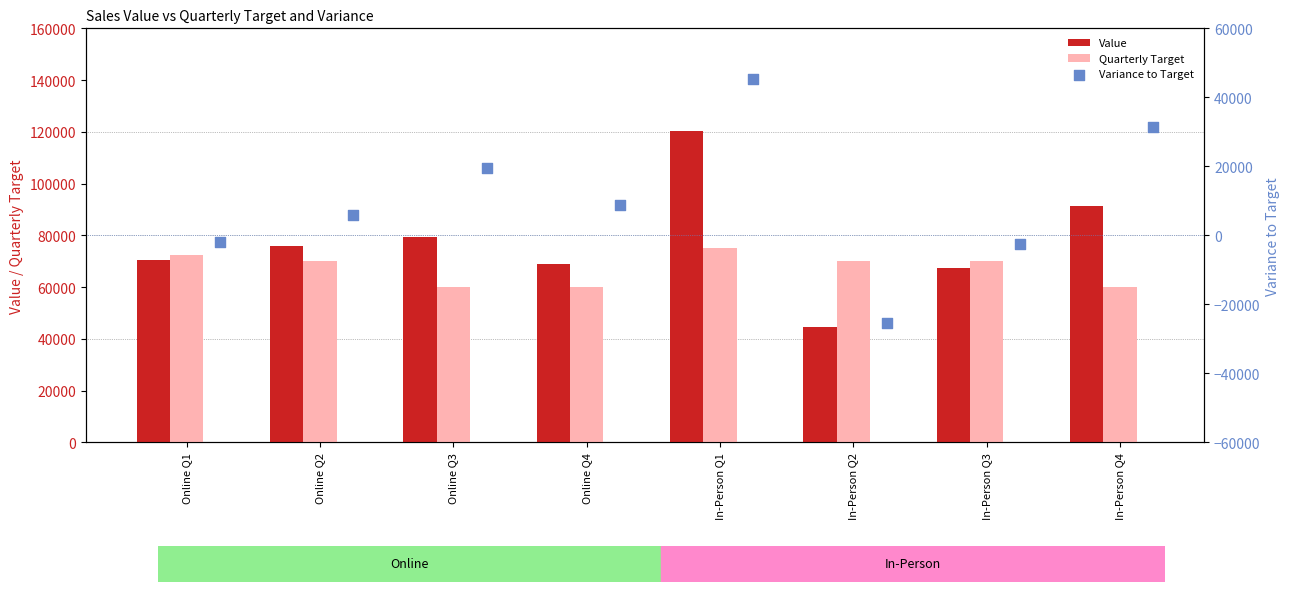

Which series has the widest spread of Y values?

Value